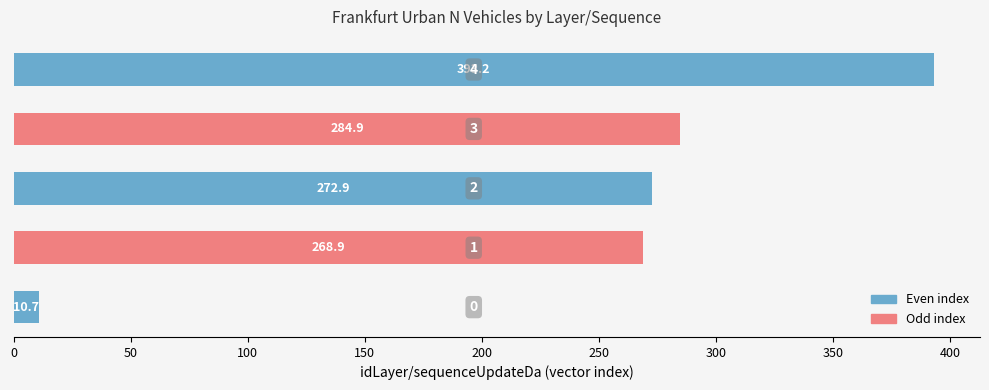

What is the smallest value displayed?

10.7